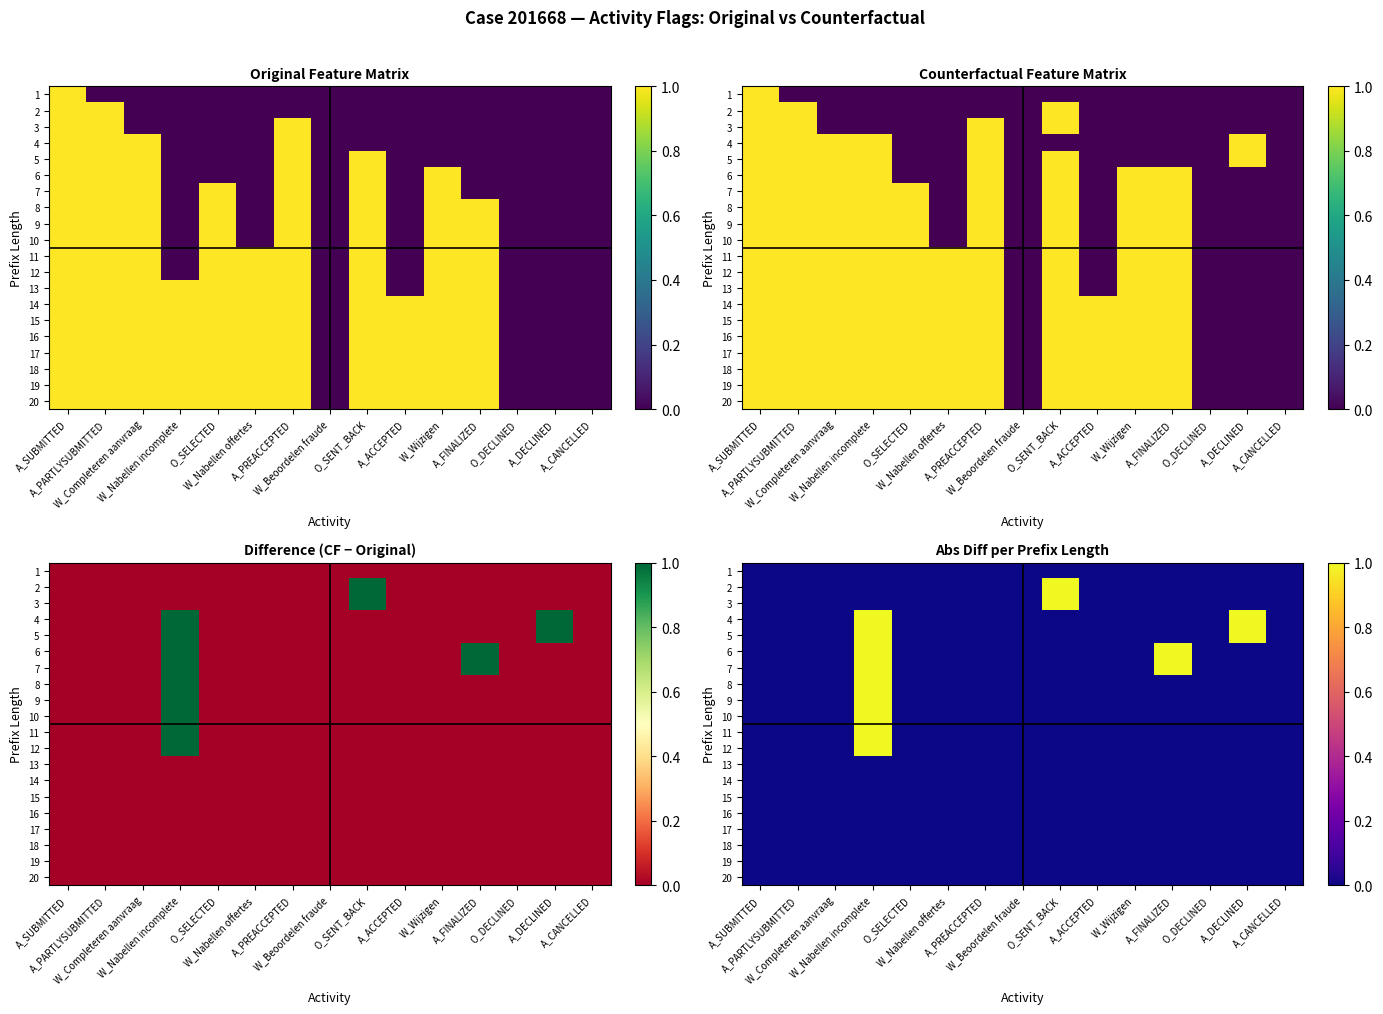

What is the sum of all 5 values?

2